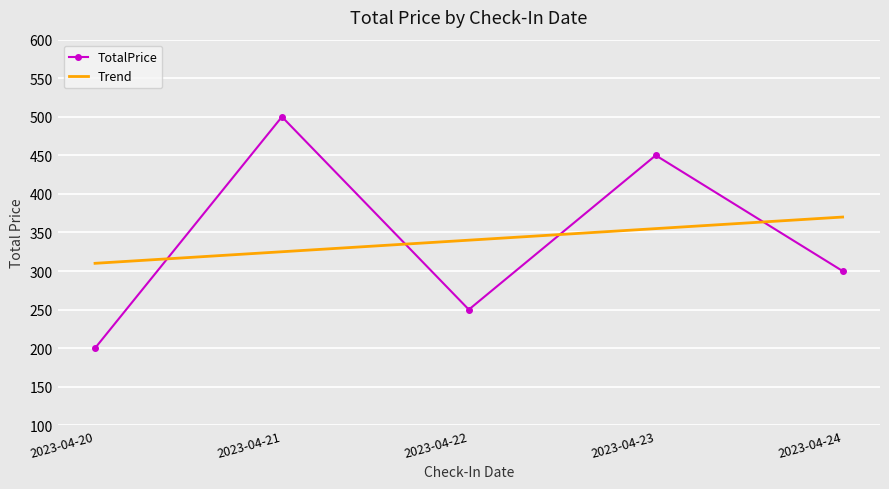

True or false: Trend has a value of 113.7 at 2023-04-23.

False